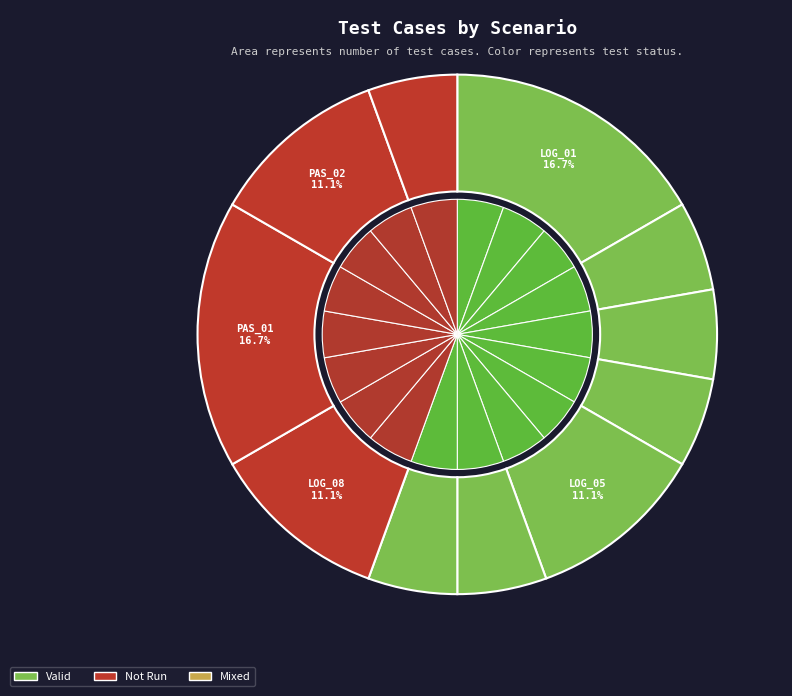

To the nearest percent, what portion does LOG_06 represent?

6%